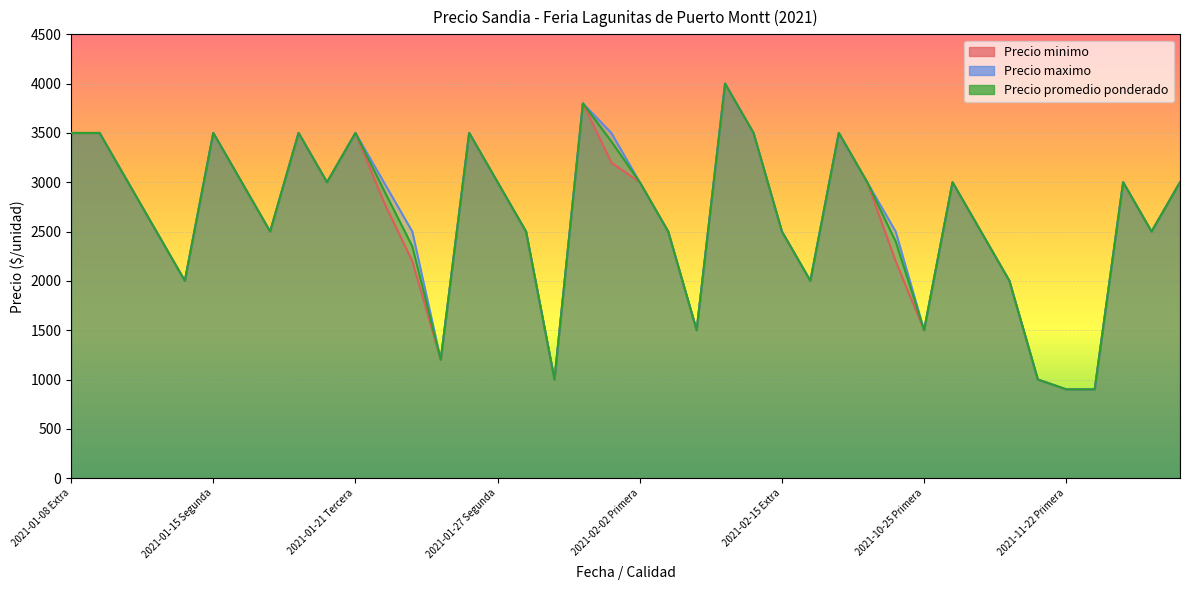

Where is Precio maximo nearest to the value 2450?

2021-01-15 Extra